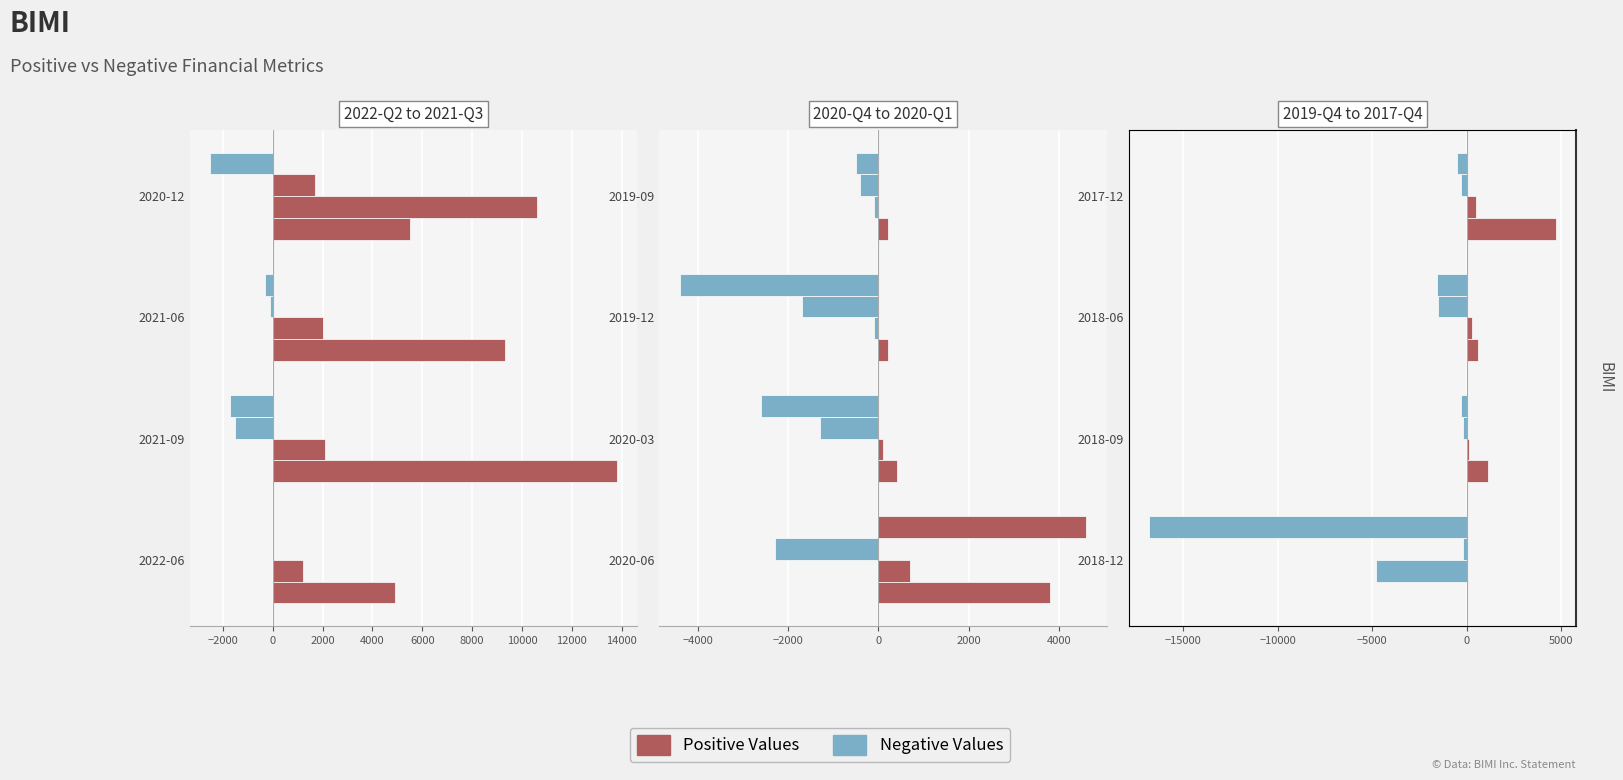

The value of Operating Income or Loss at 2018-12 is -274. True or false?

False